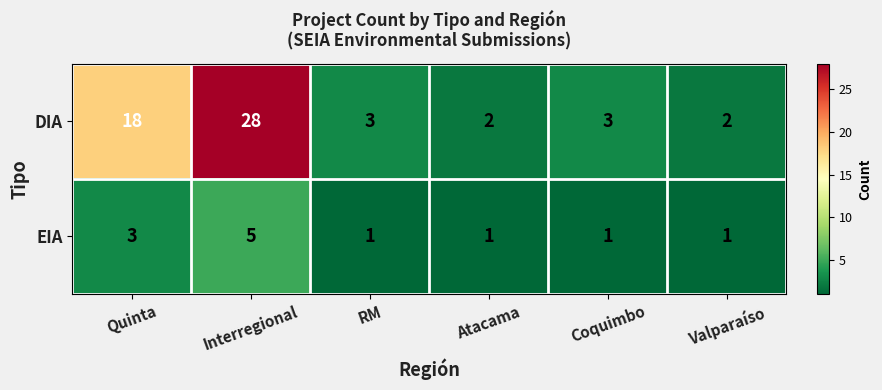

What is the spread (max minus min) of values at Quinta?

15